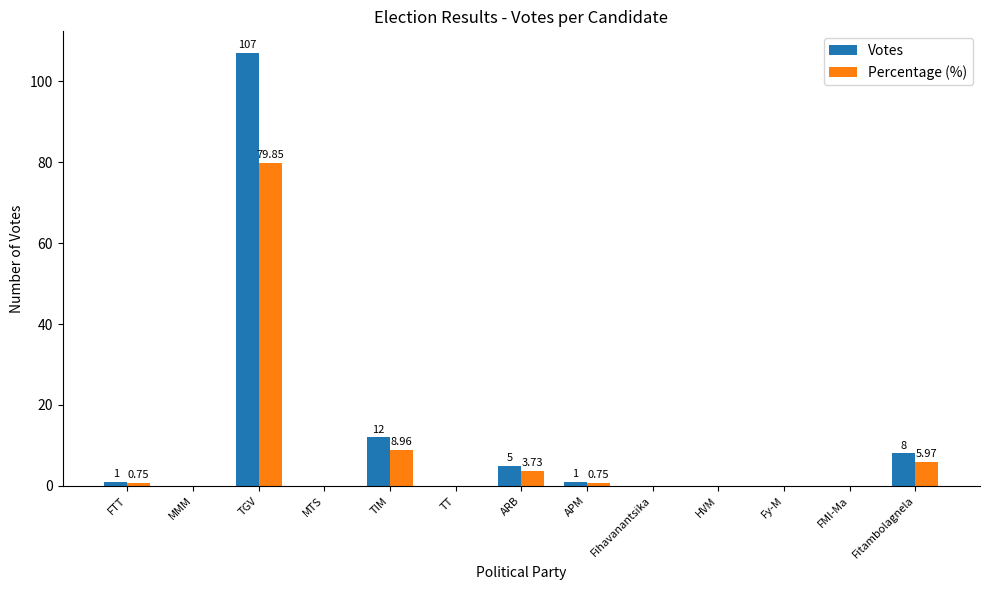

What is the sum of all Votes values?

134.0